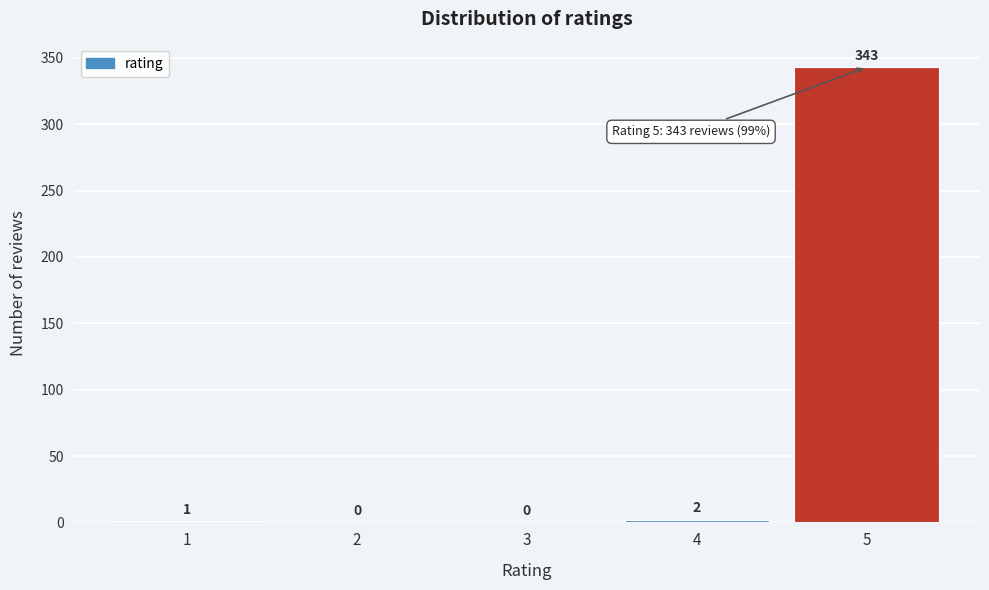

Reading left to right, list all the values displayed in this chart.

1=1	2=0	3=0	4=2	5=343